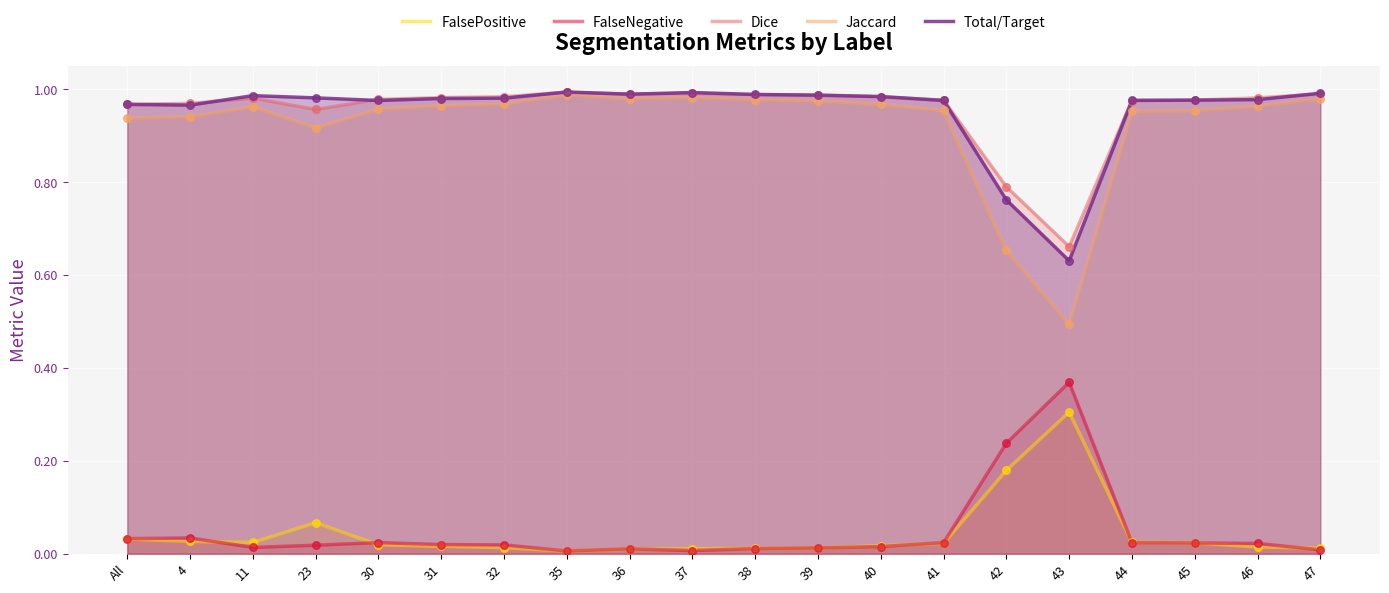

Is the value of FalseNegative at 42 greater than the value of Total/Target at 39?

No